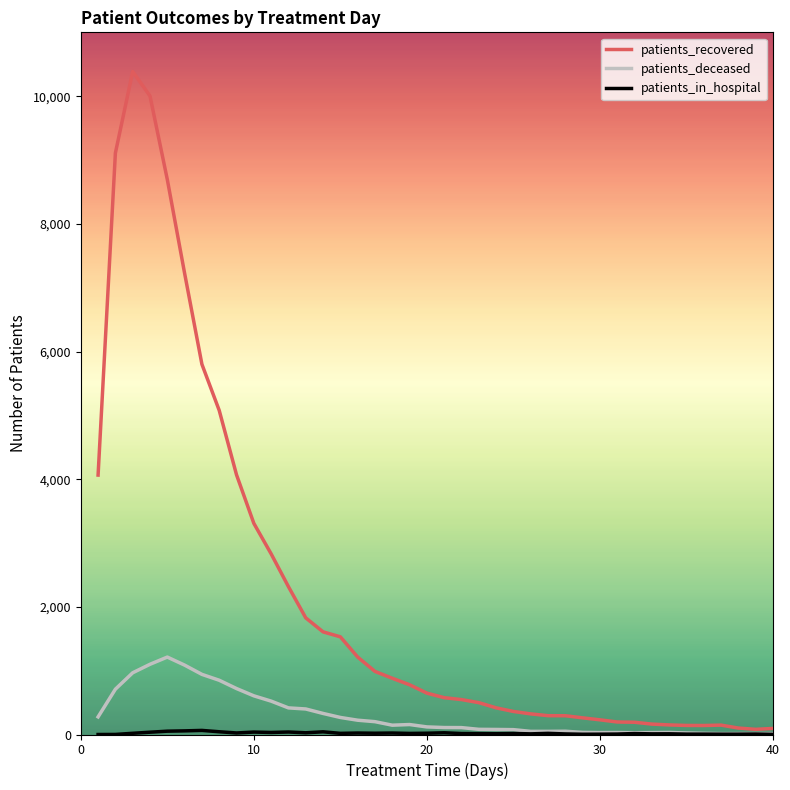

Which series has the largest range (max minus min)?

patients_recovered